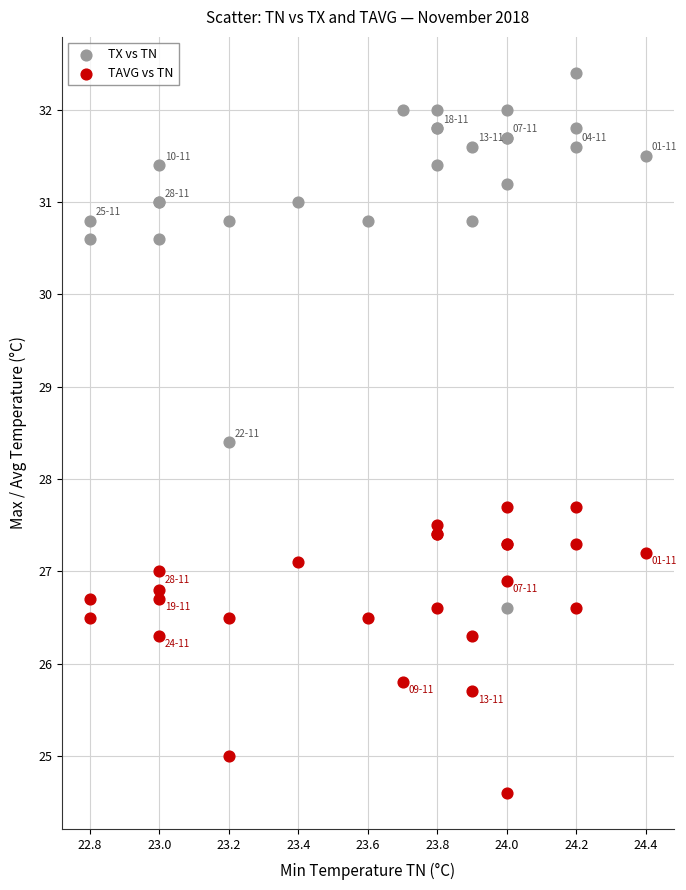

Which series has the largest Y range (max minus min)?

TX vs TN